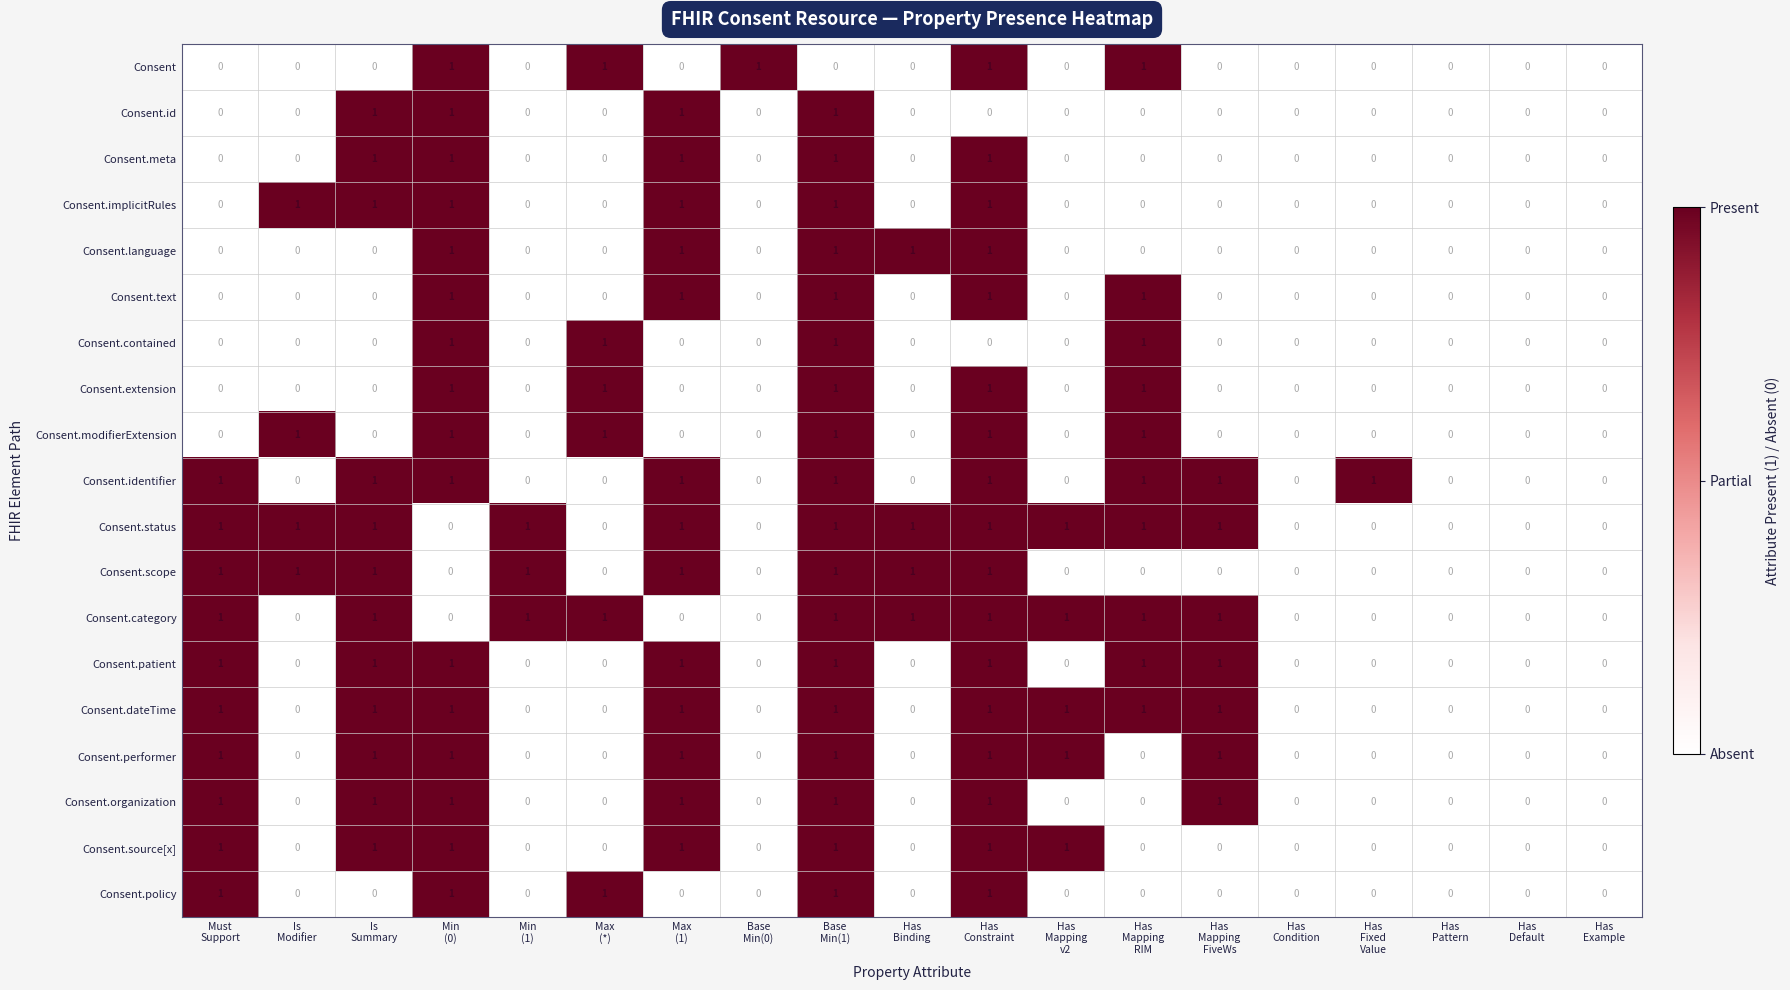

What is the difference between the highest and lowest values at Base
Min(0)?

1